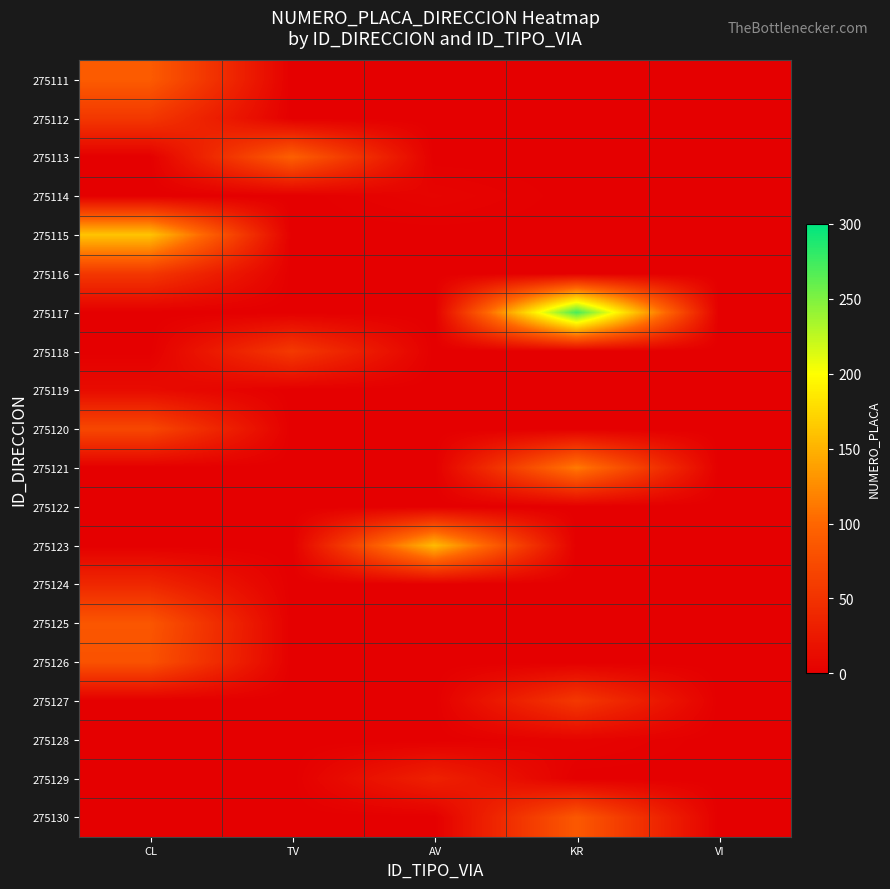

Between CL and TV, which is larger?

CL